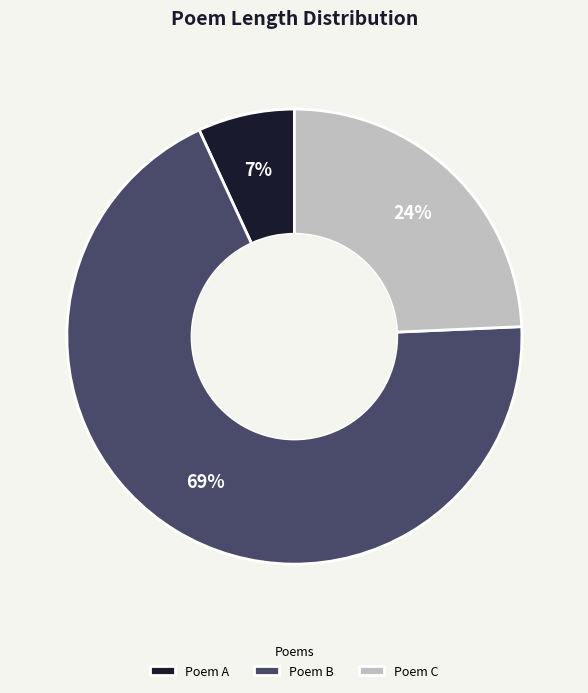

To the nearest percent, what is the combined percentage of Poem A and Poem B?

76%